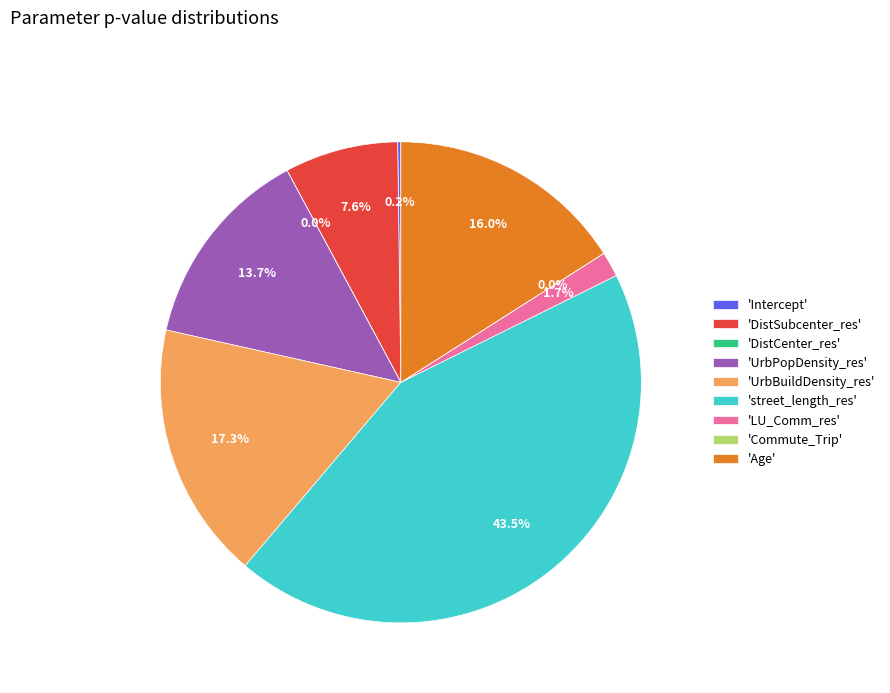

How much of the chart is everything except 'street_length_res'?

56.5%